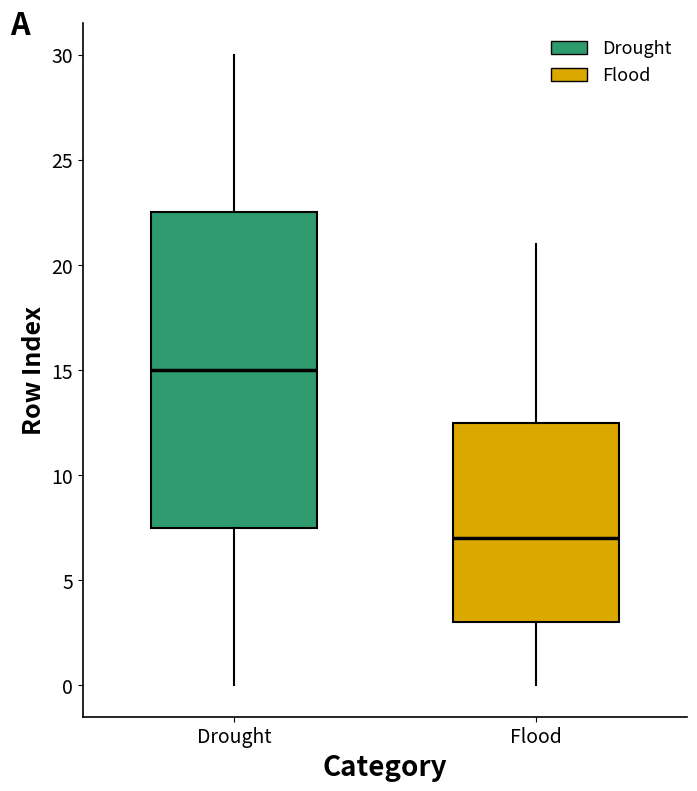

Comparing the boxes themselves (not the whiskers), which one is the tallest?

Drought